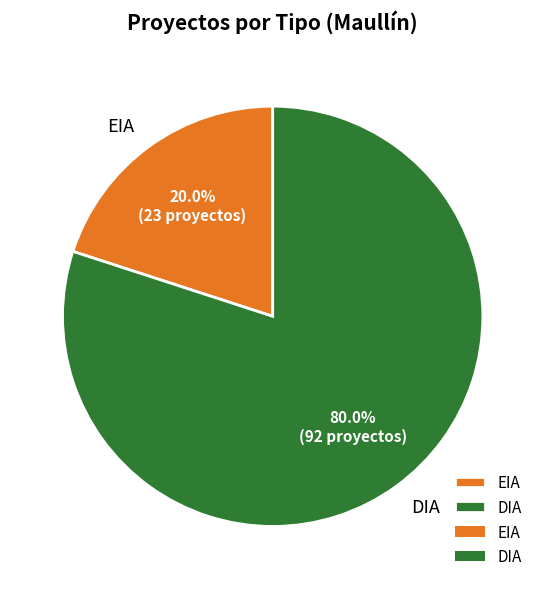

Is it true that DIA is 72% of the pie?

False